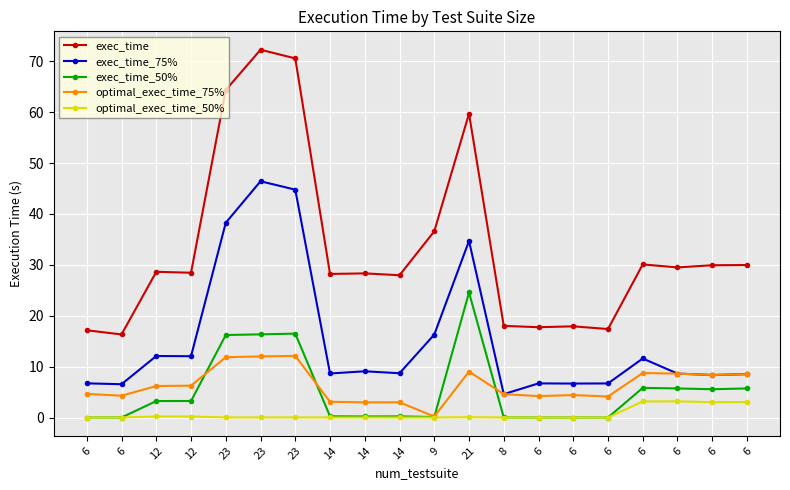

Which has a higher value, 8 or 14?

14